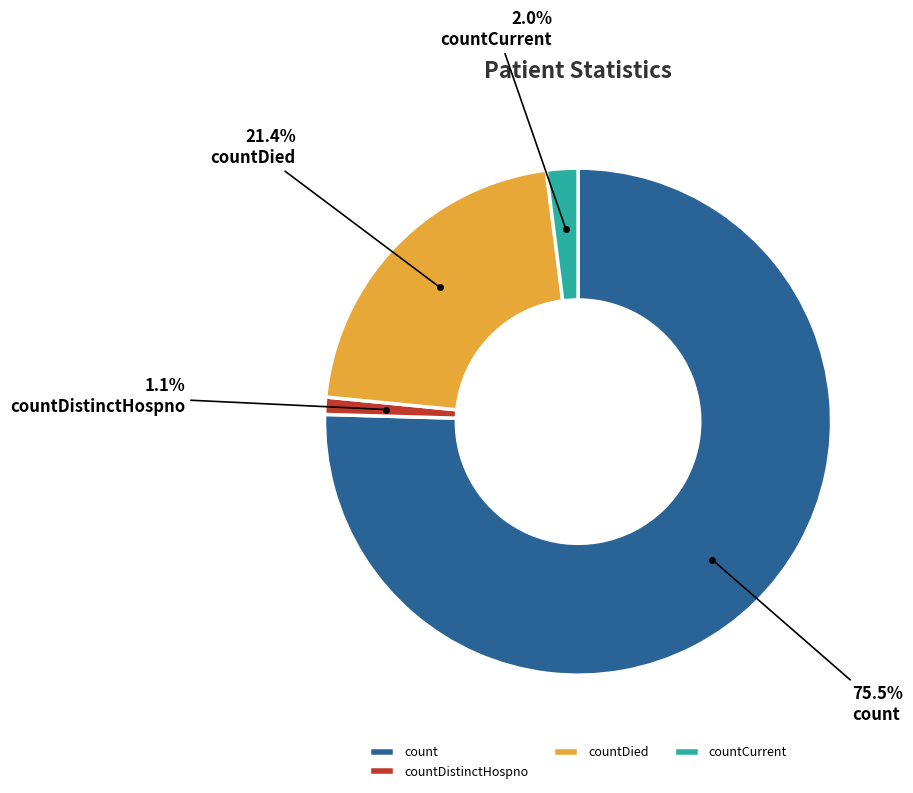

Does countDied represent more than half of the total?

No